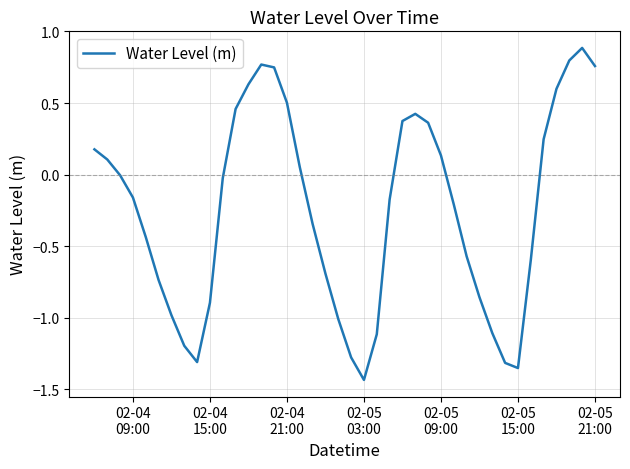

What is the difference between the maximum and minimum values?

2.3